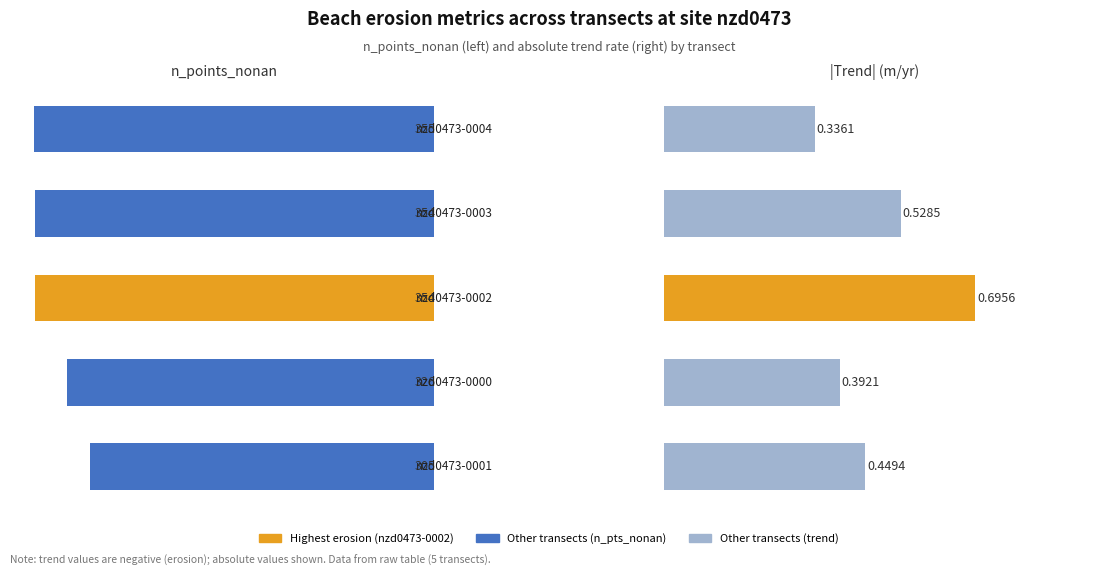

The n_points_nonan series shows 354.0 at 2. True or false?

True